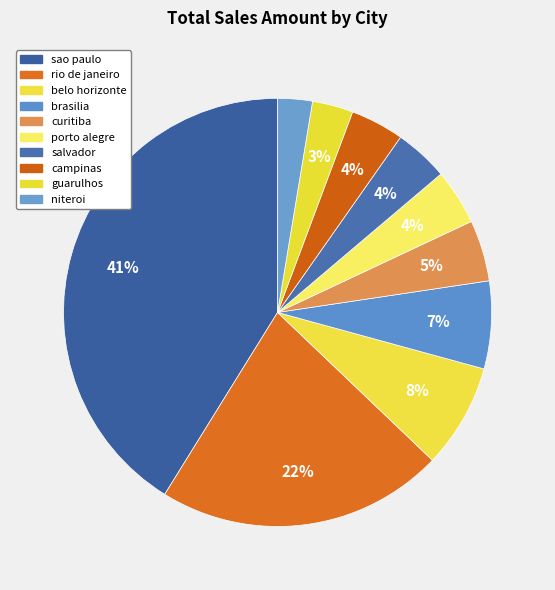

Is there any slice that represents more than half of the pie?

No